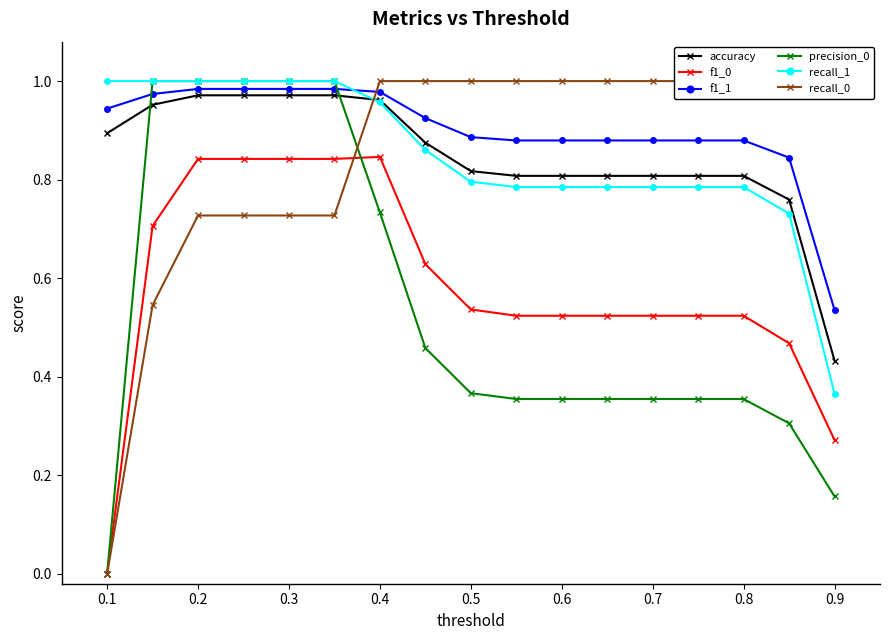

True or false: f1_0 and accuracy intersect in this chart.

False